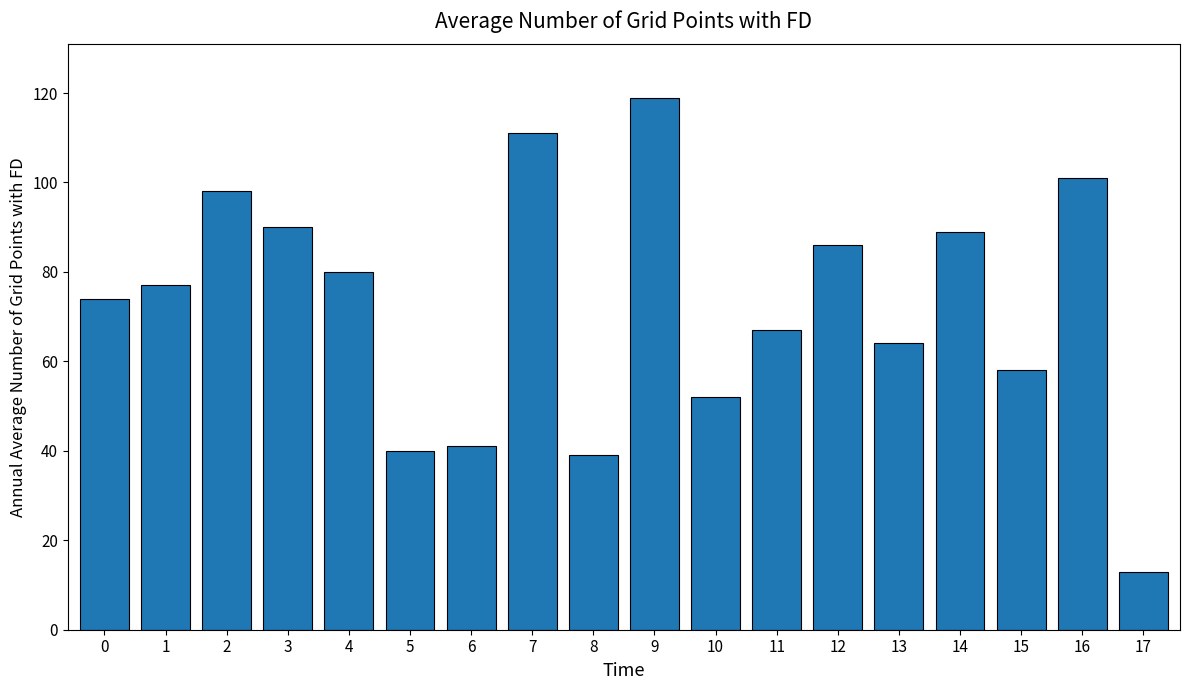

Which category has the highest value across all series?

9